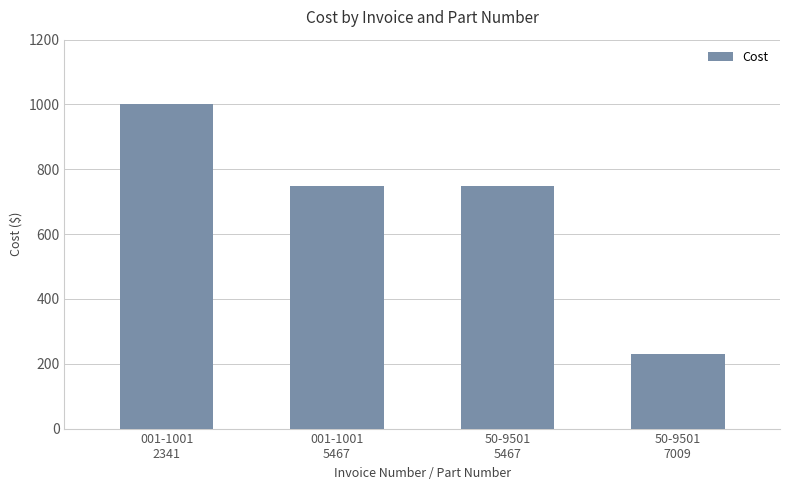

What is the difference between the second highest and minimum values?

520